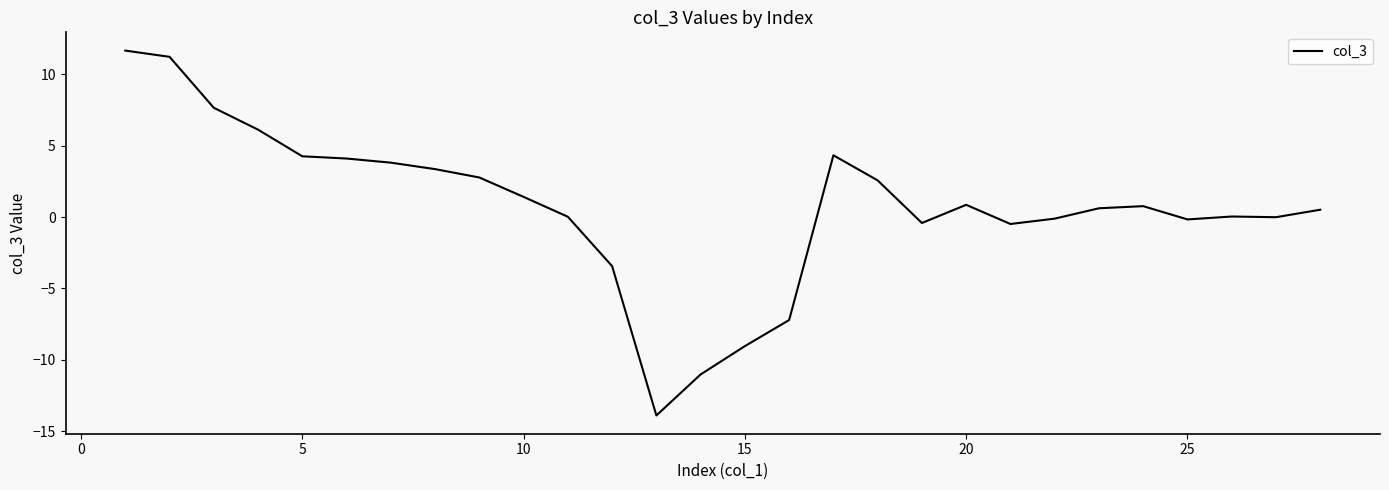

What is the smallest value displayed?

-13.9